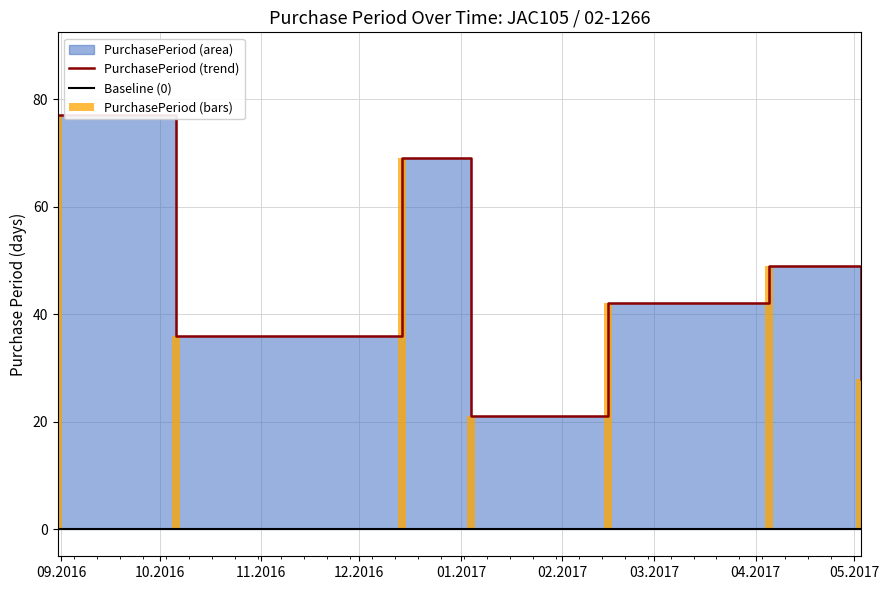

What is the label of the 1st bar from the left?

2016-08-31